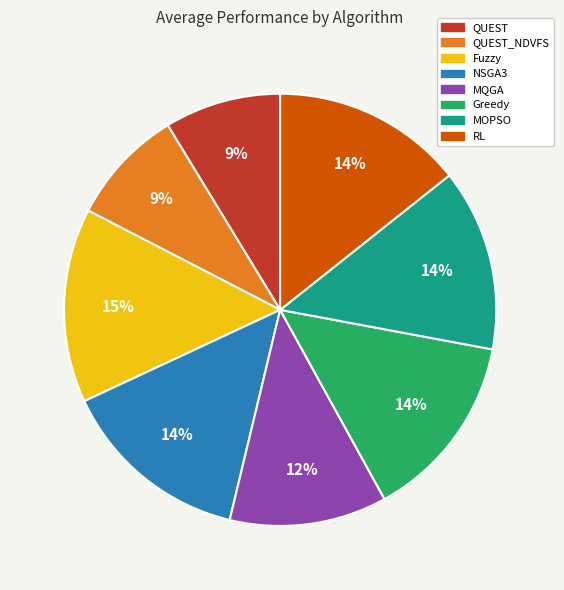

Does any single category account for the majority?

No